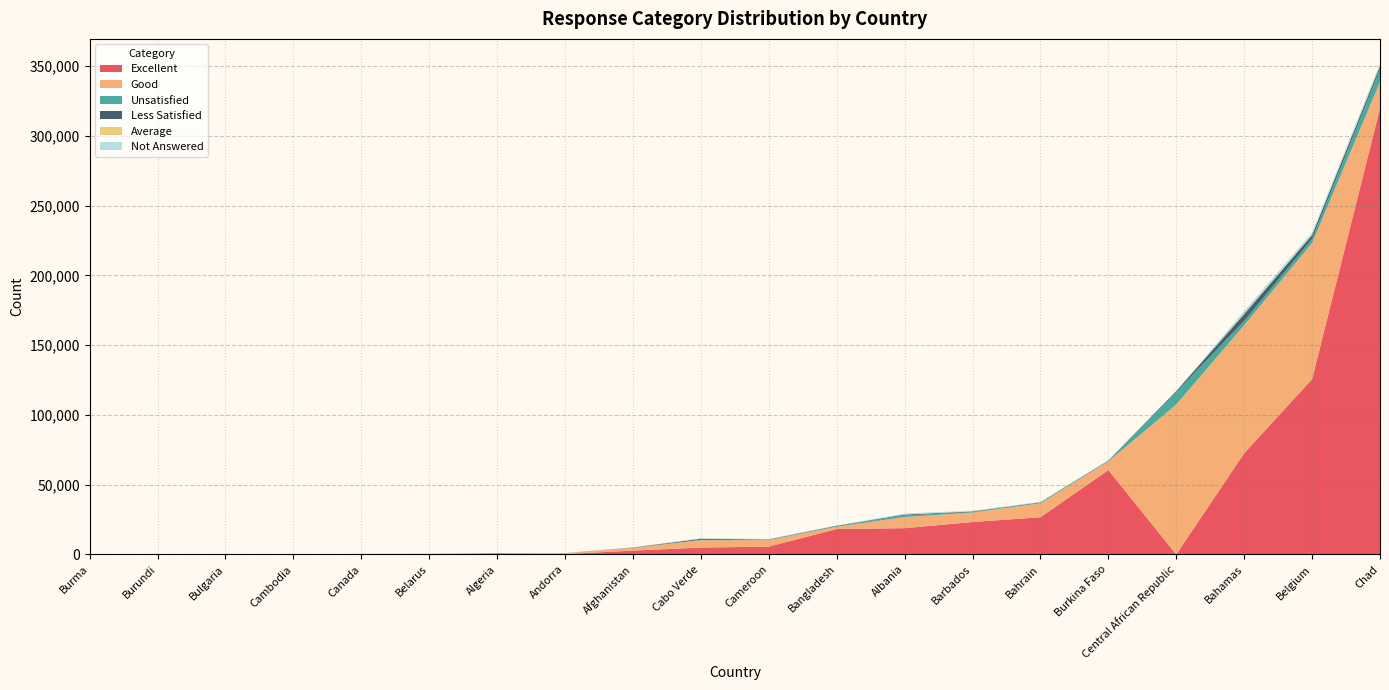

At which category is the sum across all series the highest?

Chad